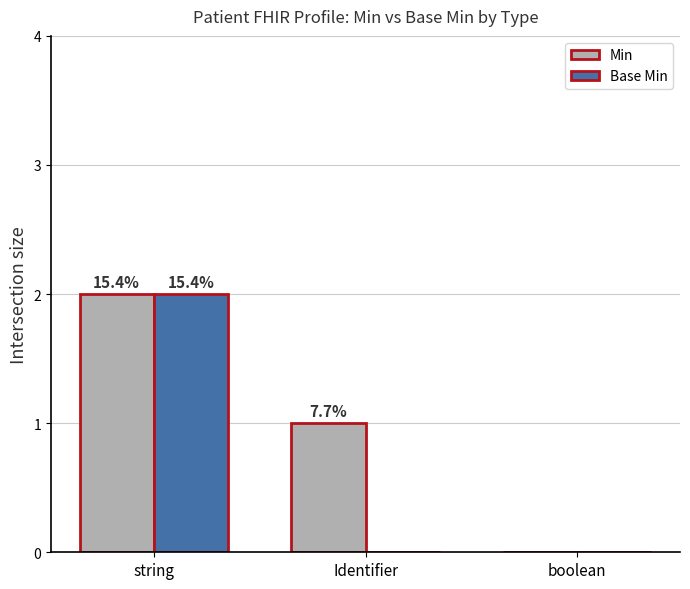

What is the average value of the Base Min series?

1